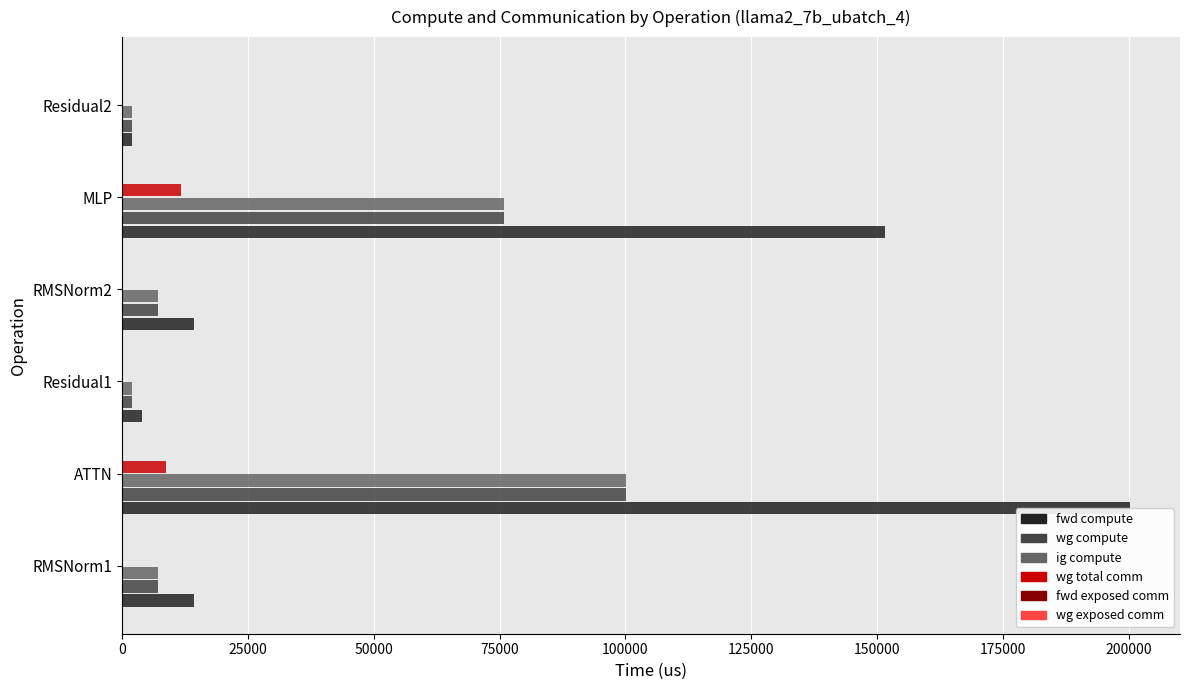

Which series has the largest total across all categories?

fwd compute